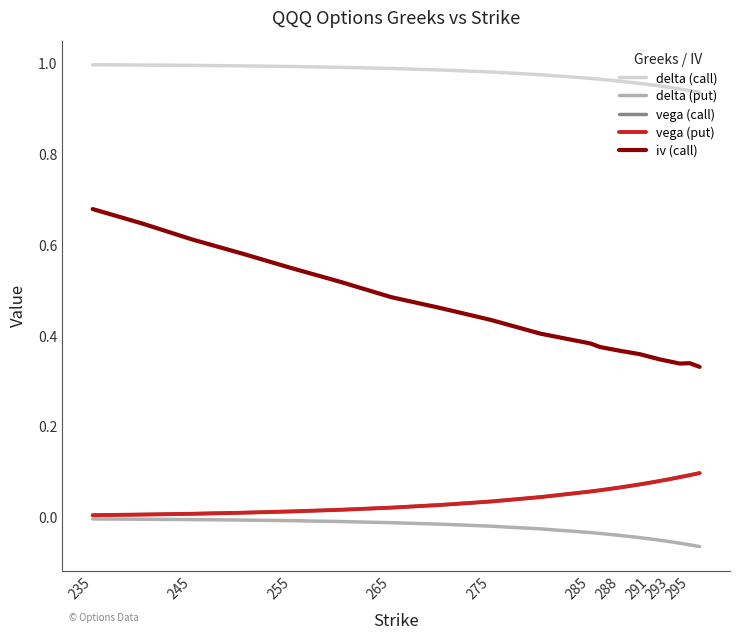

Which series has the largest range (max minus min)?

iv (call)